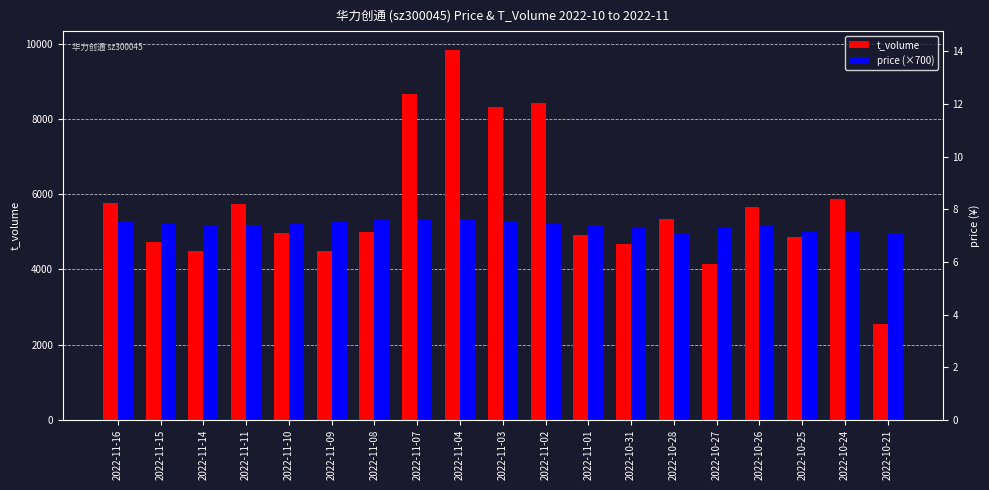

Reading right to left, what are all the values shown in this chart?

t_volume: 2547	5882	4858	5653	4144	5334	4672	4928	8430	8328	9846	8673	4998	4498	4976	5749	4486	4725	5755
price (×700): 4963	4991	5026	5145	5103	4942	5110	5166	5215	5285	5320	5355	5320	5250	5215	5187	5145	5229	5271